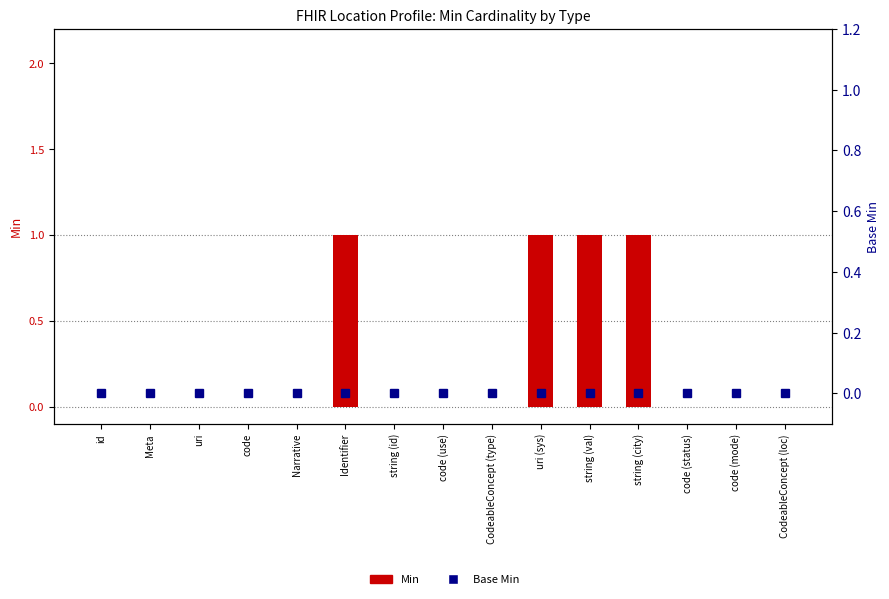

At which category does the chart reach its minimum across all series?

id